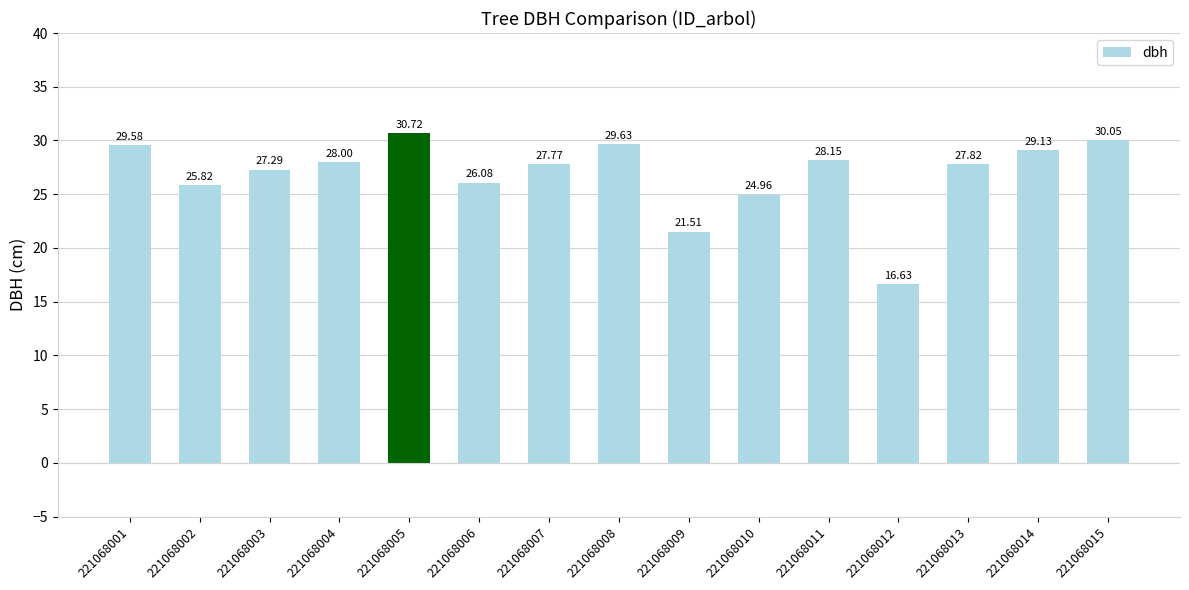

The chart shows a value of 29.6 at 221068008. True or false?

True